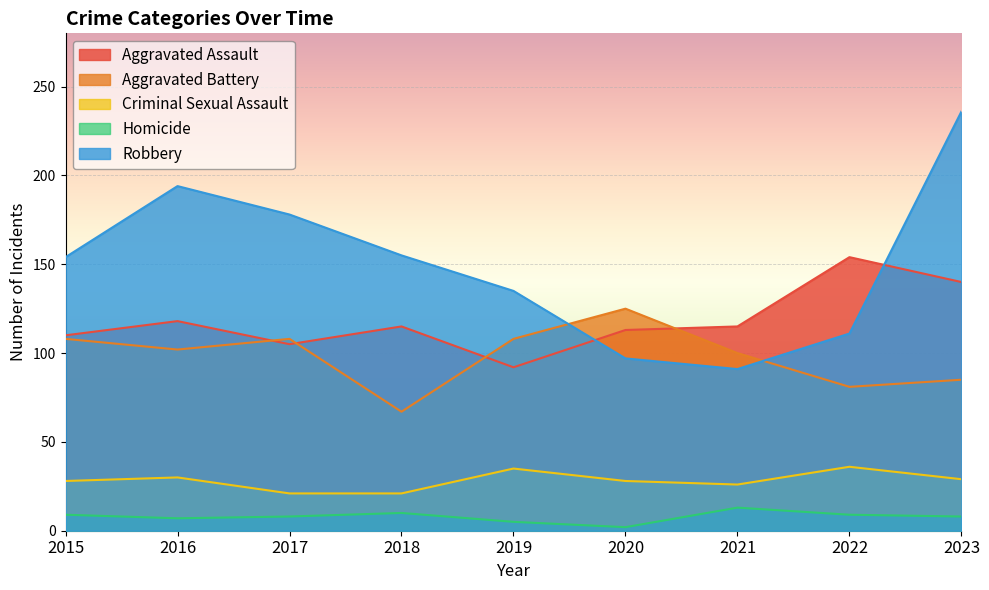

Where is Robbery nearest to the value 163?

2018